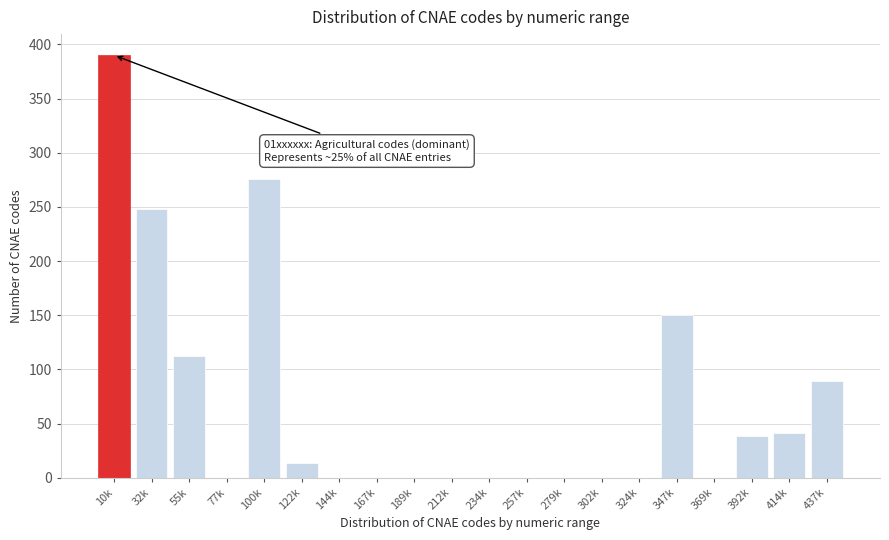

Reading right to left, extract all data points from this chart.

437k=89	414k=41	392k=39	369k=0	347k=150	324k=0	302k=0	279k=0	257k=0	234k=0	212k=0	189k=0	167k=0	144k=0	122k=14	100k=276	77k=0	55k=112	32k=248	10k=390